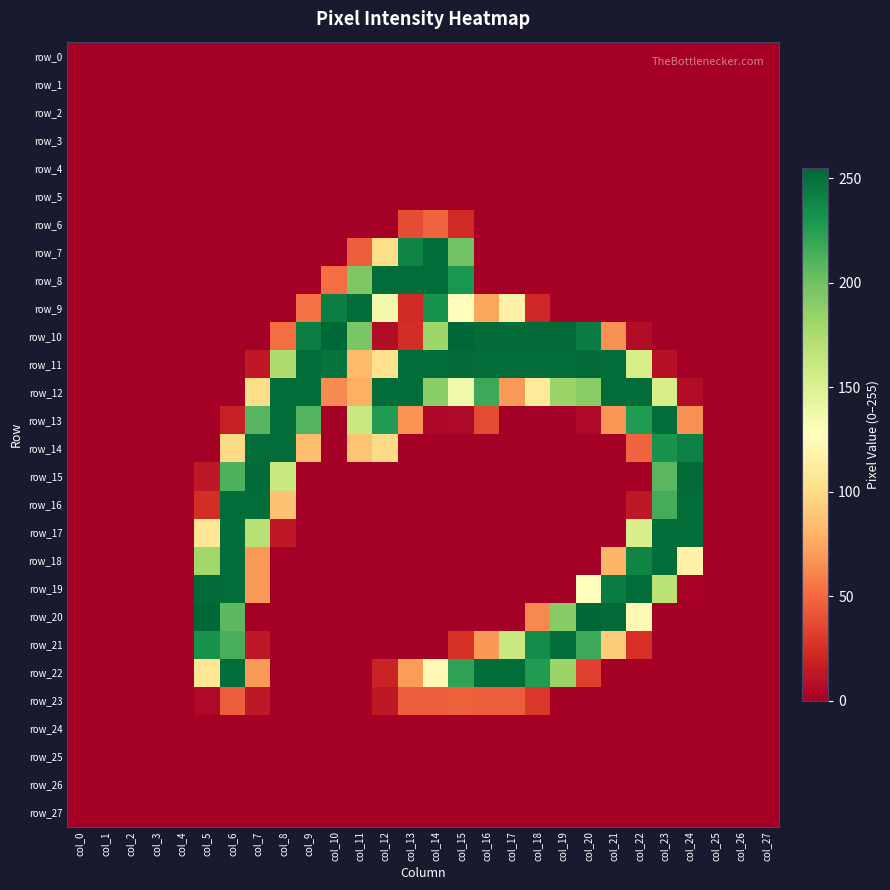

List the labels in order of row_26 value, smallest first.

col_0, col_1, col_2, col_3, col_4, col_5, col_6, col_7, col_8, col_9, col_10, col_11, col_12, col_13, col_14, col_15, col_16, col_17, col_18, col_19, col_20, col_21, col_22, col_23, col_24, col_25, col_26, col_27